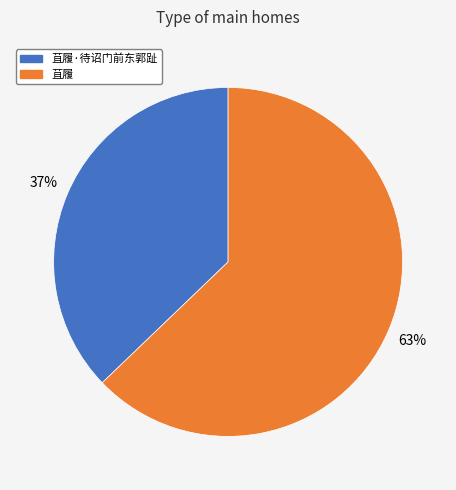

Is there any slice that represents more than half of the pie?

Yes